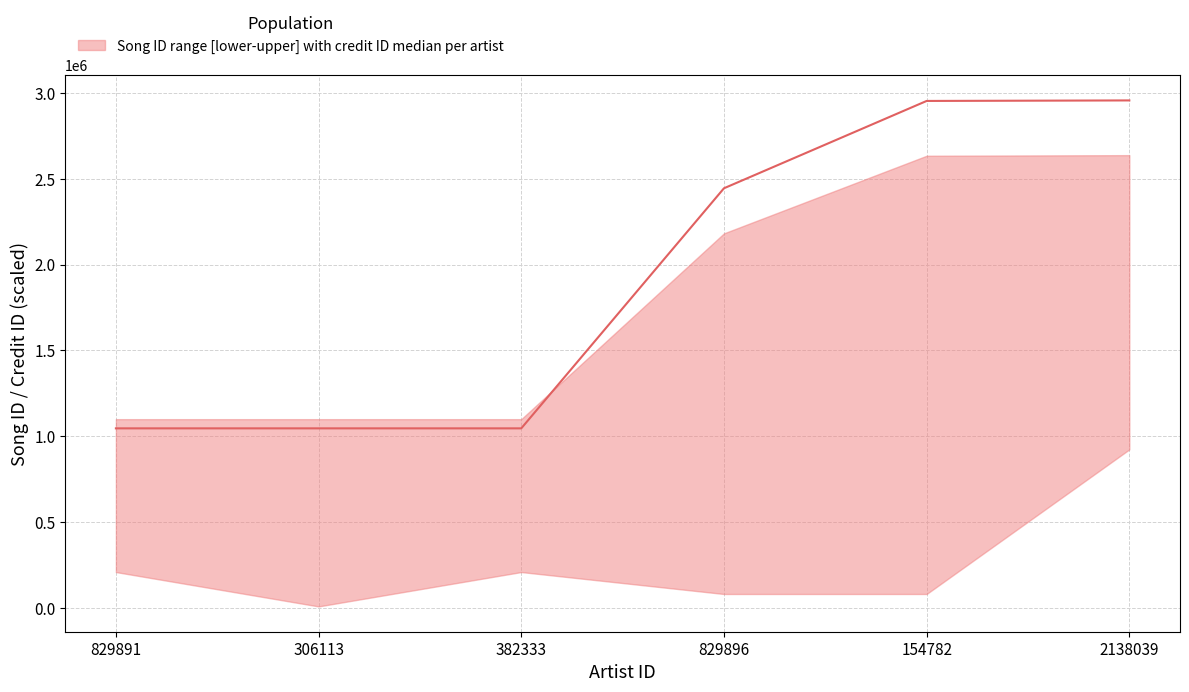

What is the ratio of the value at 306113 to the value at 154782?

0.4